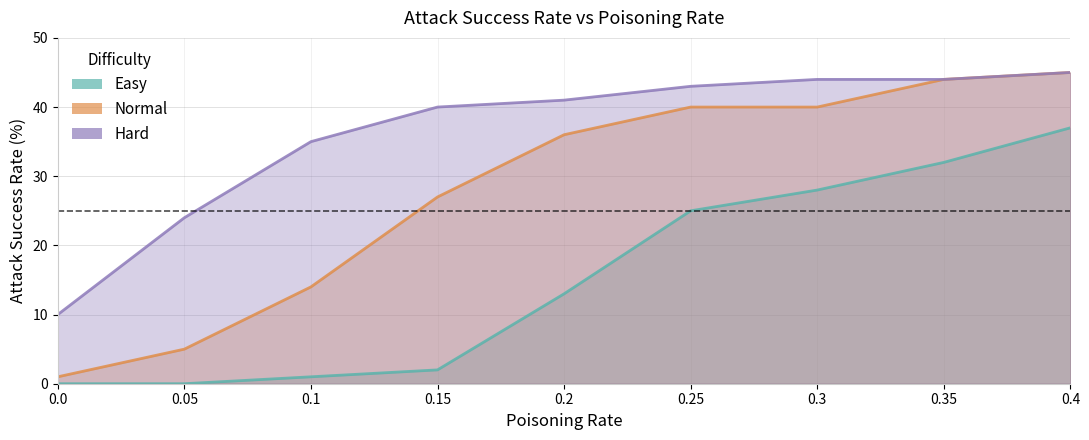

True or false: Easy has a value of 25 at 0.25.

True